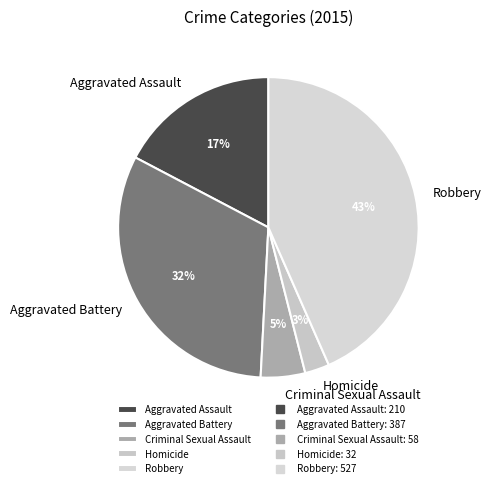

How many slices are in this pie chart?

5